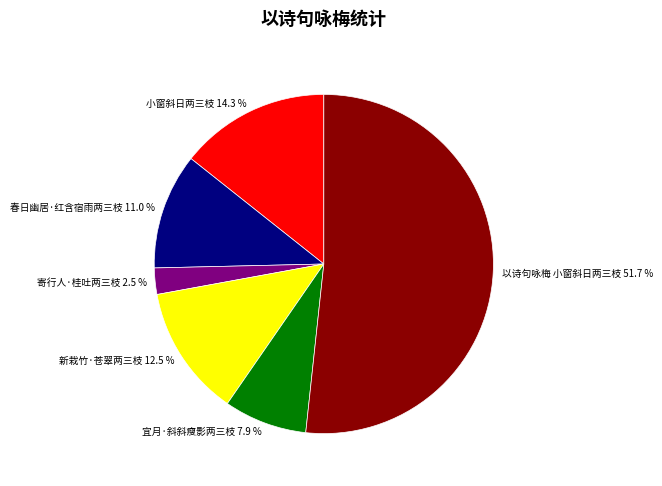

Is 春日幽居·红含宿雨两三枝 the majority of the pie?

No